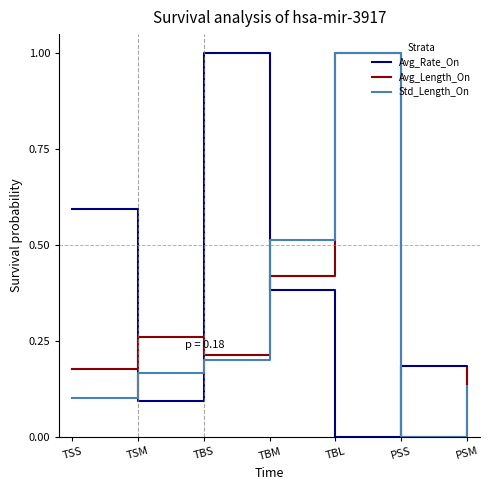

Between TSS and PSM, which series saw the biggest shift?

Avg_Rate_On